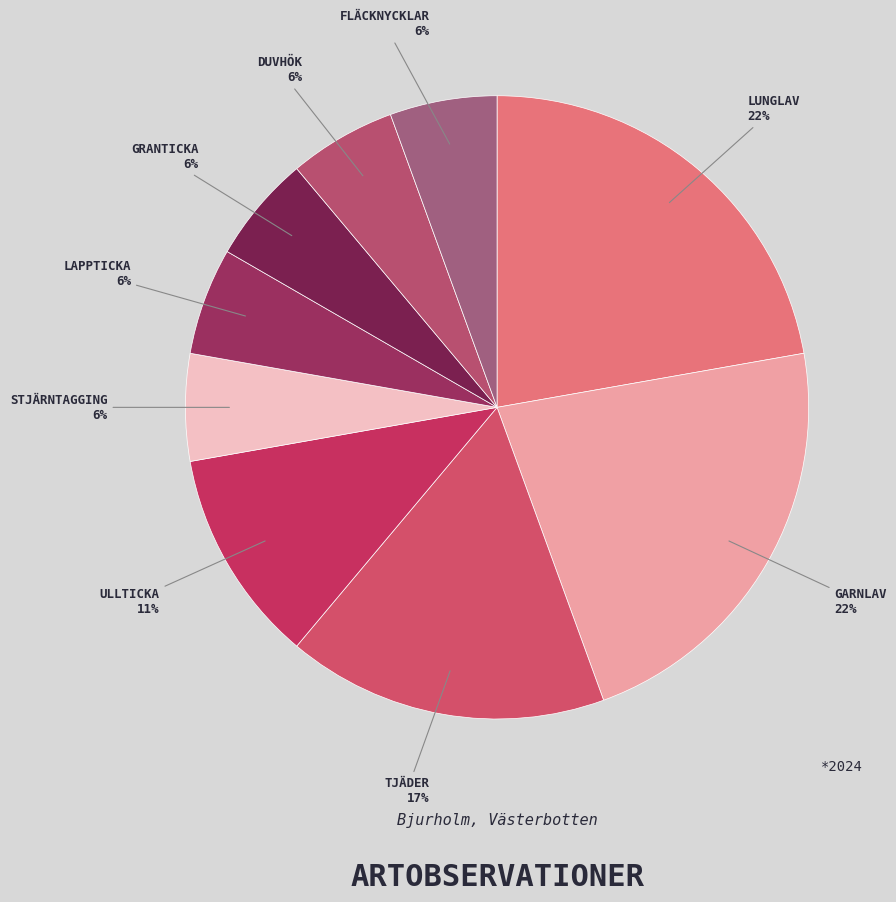

Is there a majority slice in this chart?

No